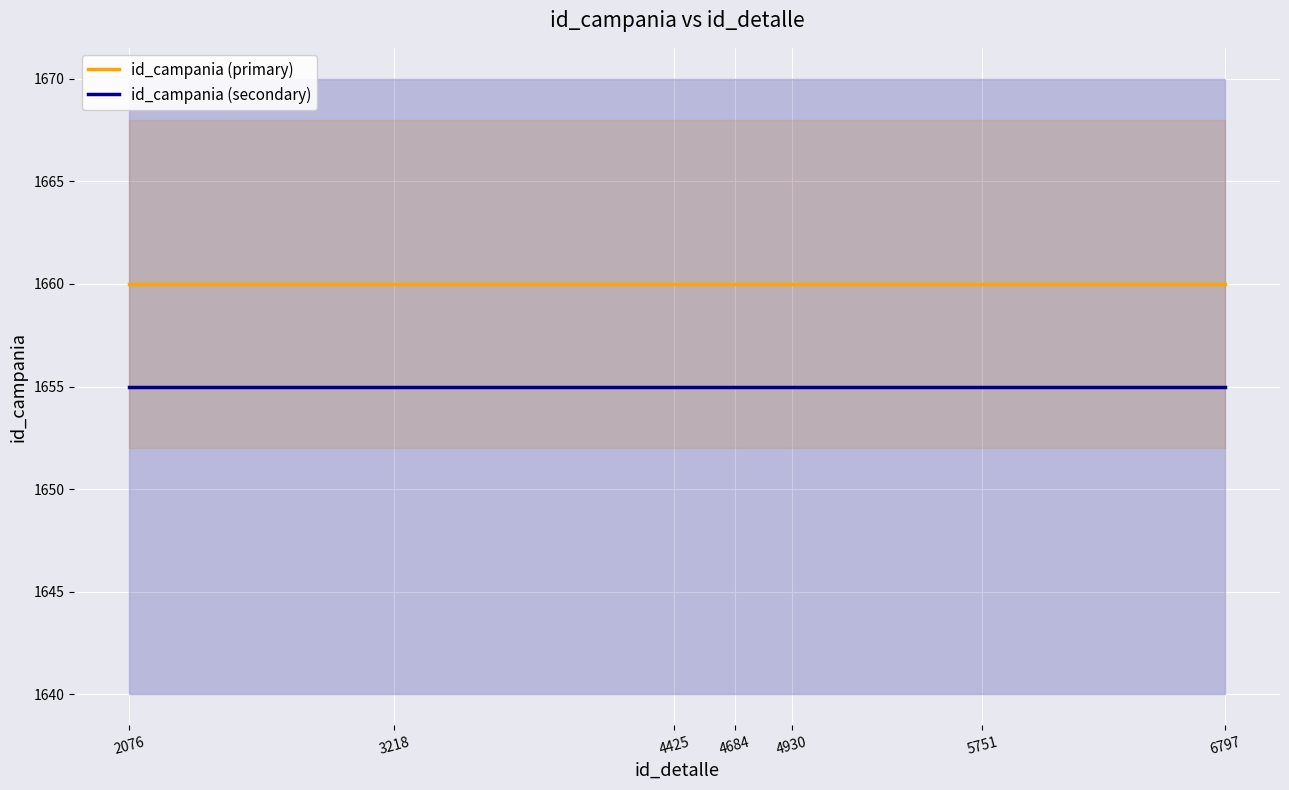

True or false: id_campania (secondary) and id_campania (primary) cross at least once.

False